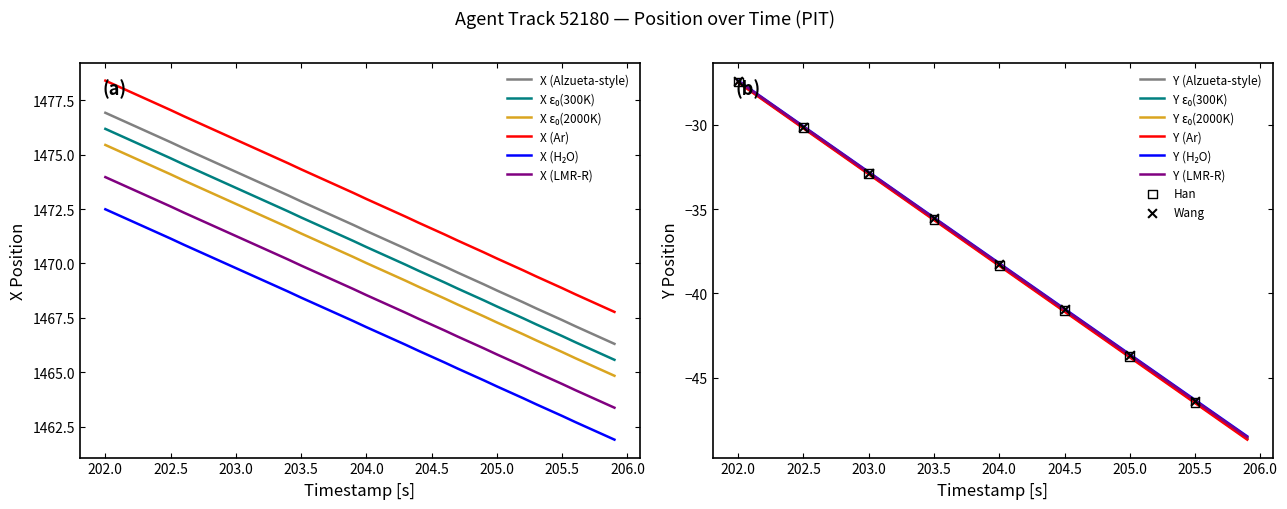

True or false: X (LMR-R) and X (Ar) cross at least once.

False